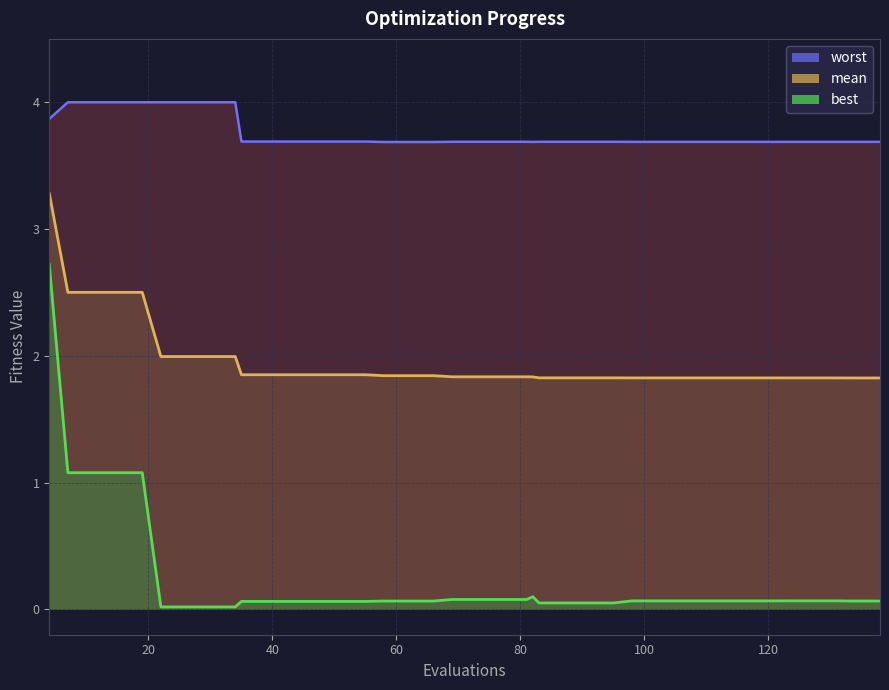

Does the chart display data point markers on the line(s)?

No